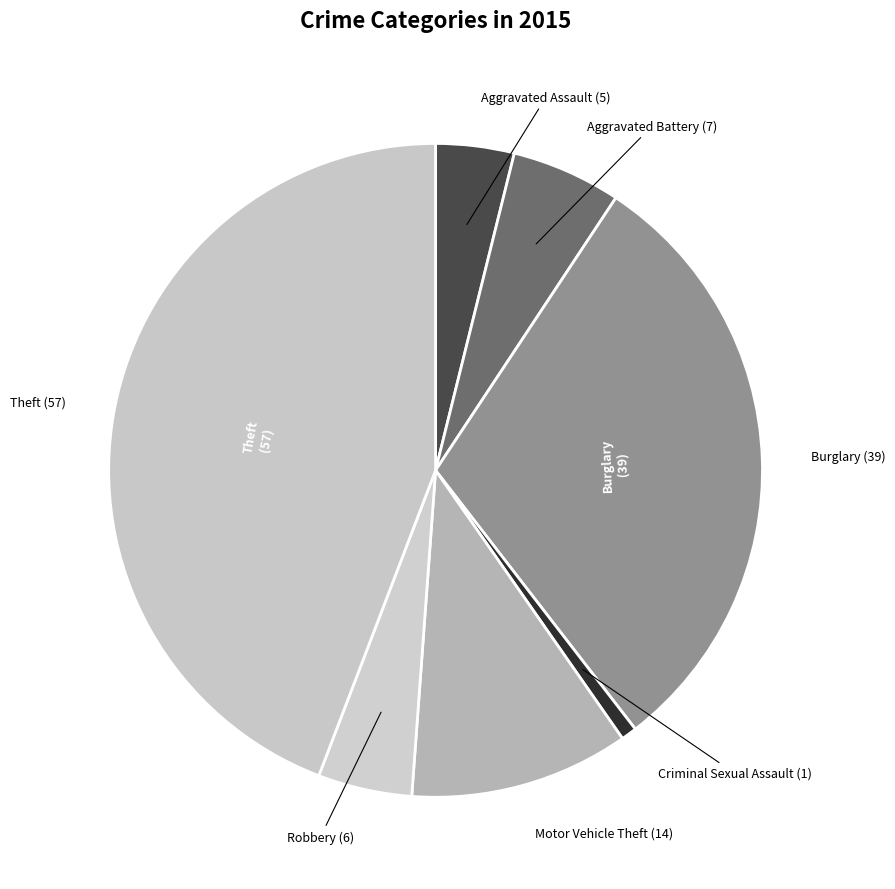

Which category has the smallest portion of the pie?

Criminal Sexual Assault (1)